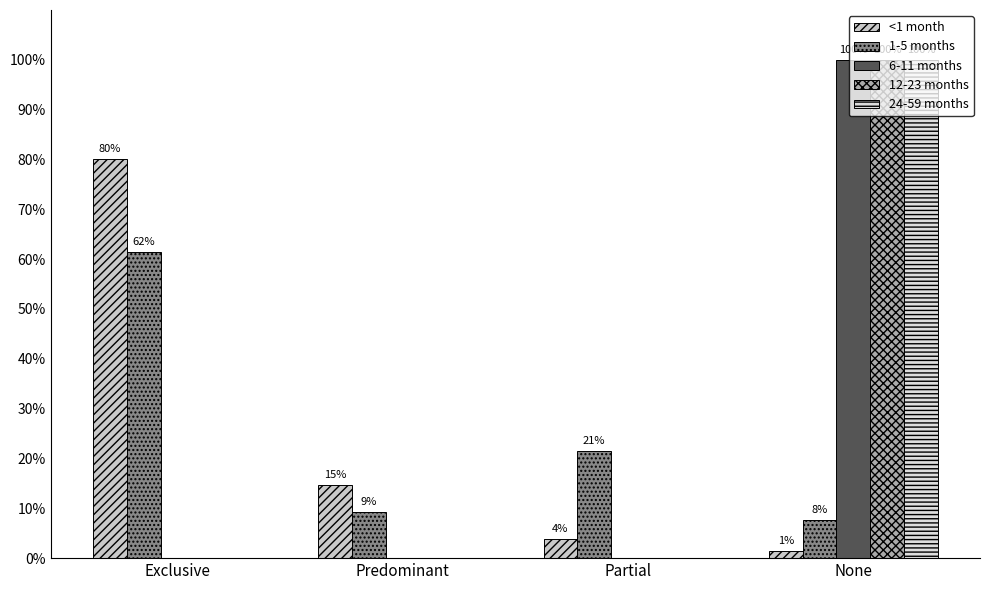

Is the value of 12-23 months at Exclusive greater than the value of 24-59 months at Partial?

No